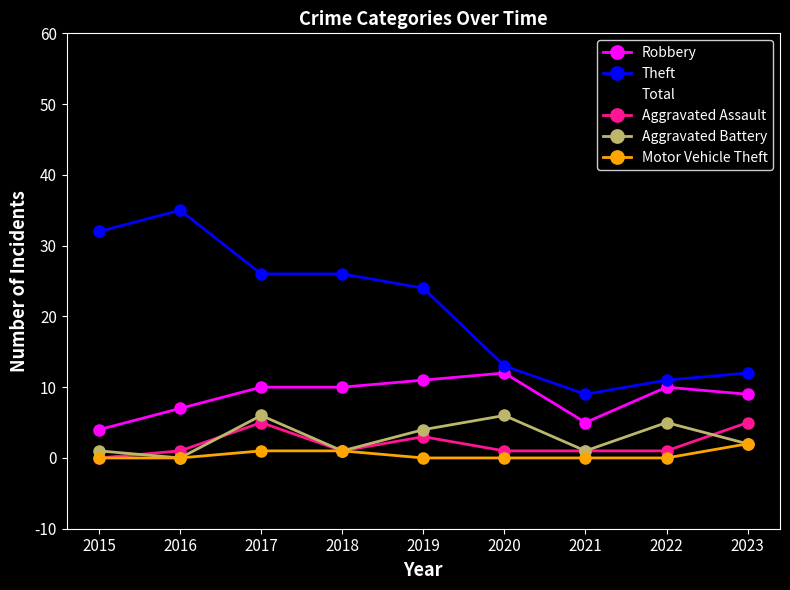

True or false: Robbery has a value of 10 at 2022.

True